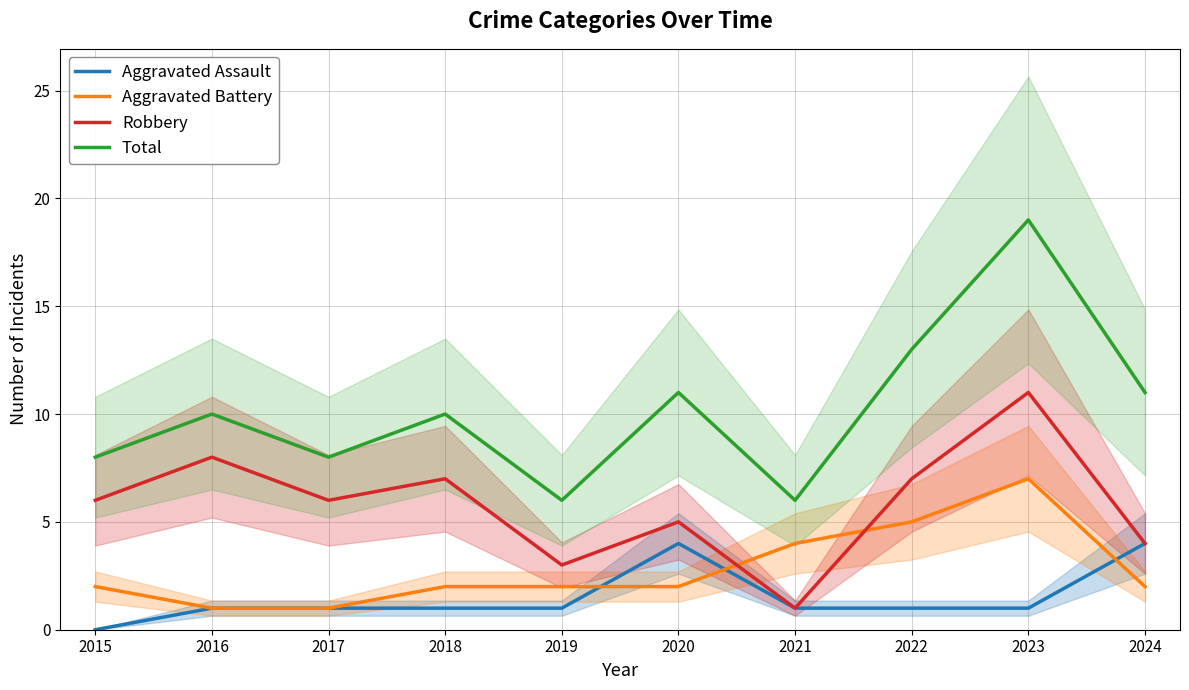

The Total series shows 6 at 2022. True or false?

False